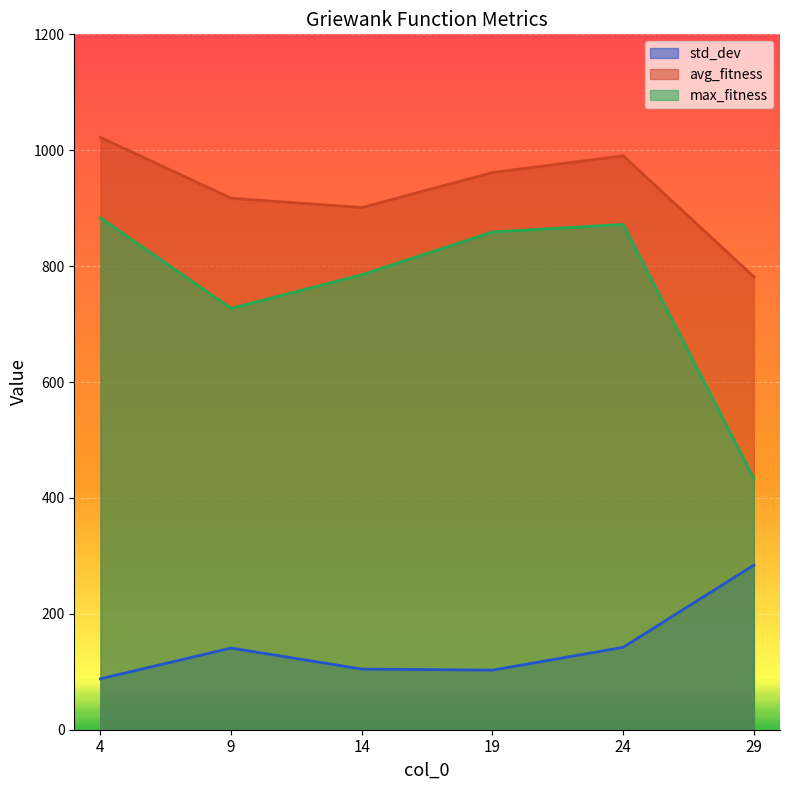

What is the minimum value for avg_fitness?

781.6